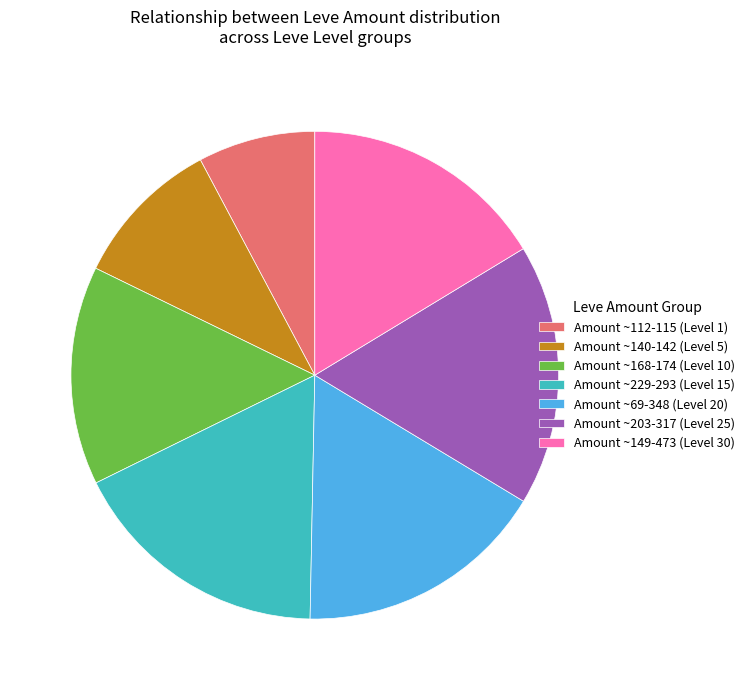

Is it true that Amount ~168-174 (Level 10) is 6% of the pie?

False